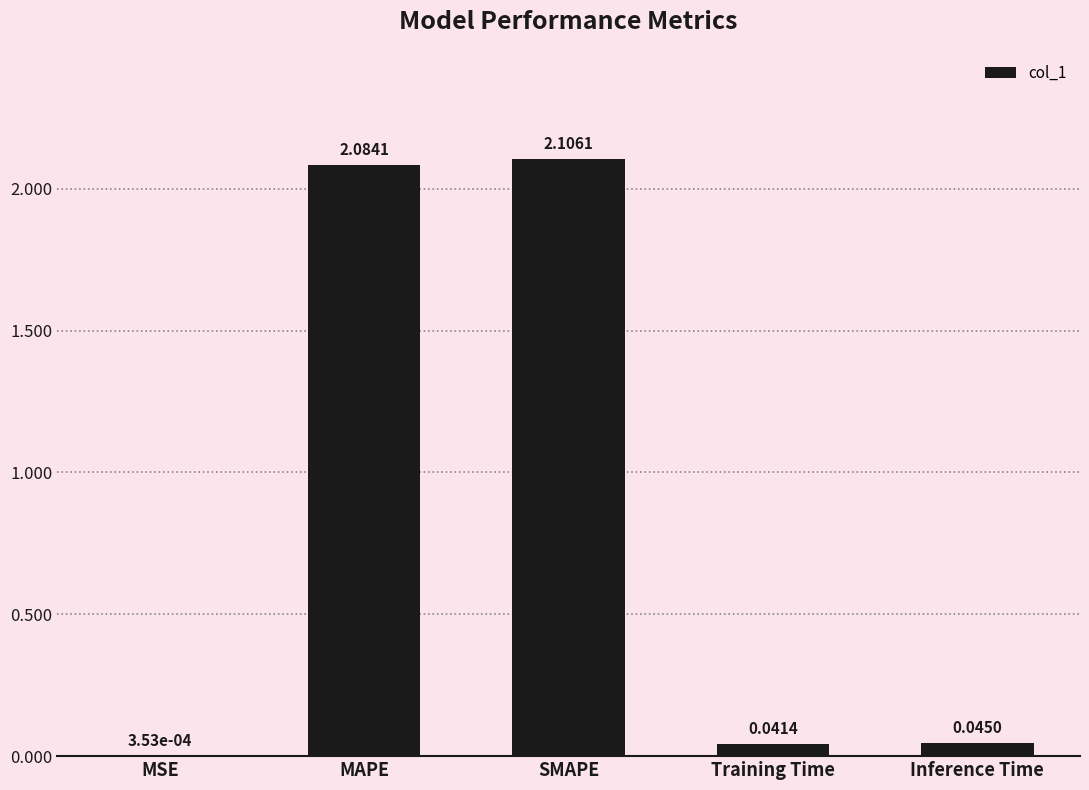

At which category does the chart reach its peak across all series?

SMAPE